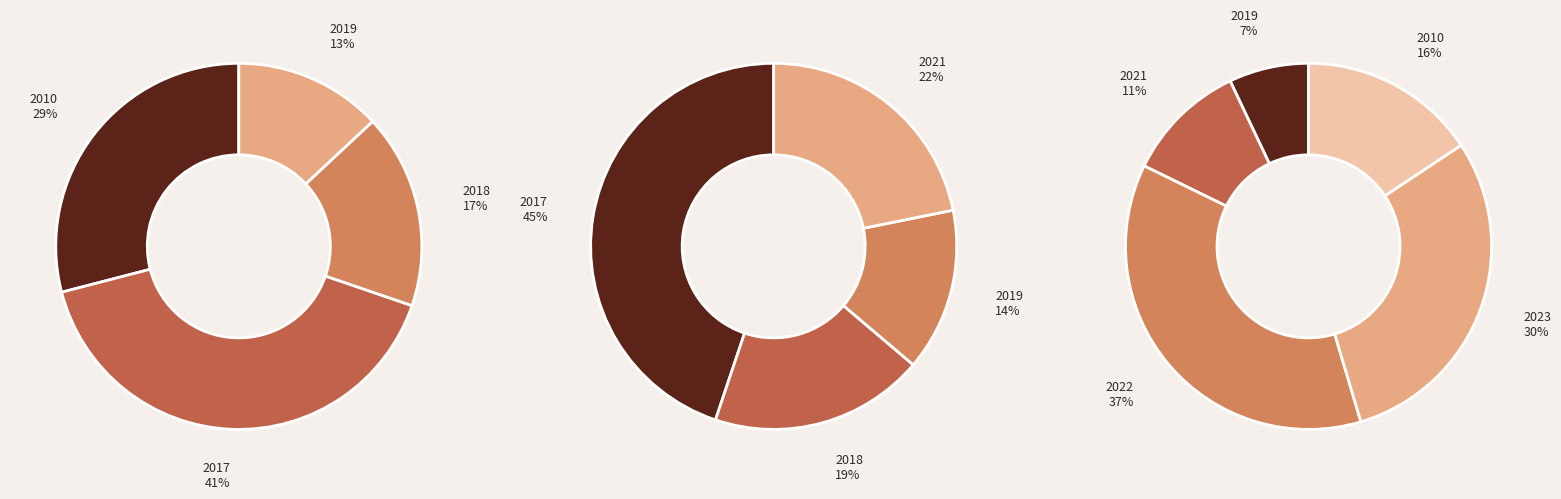

Does 2019 represent more than half of the total?

No